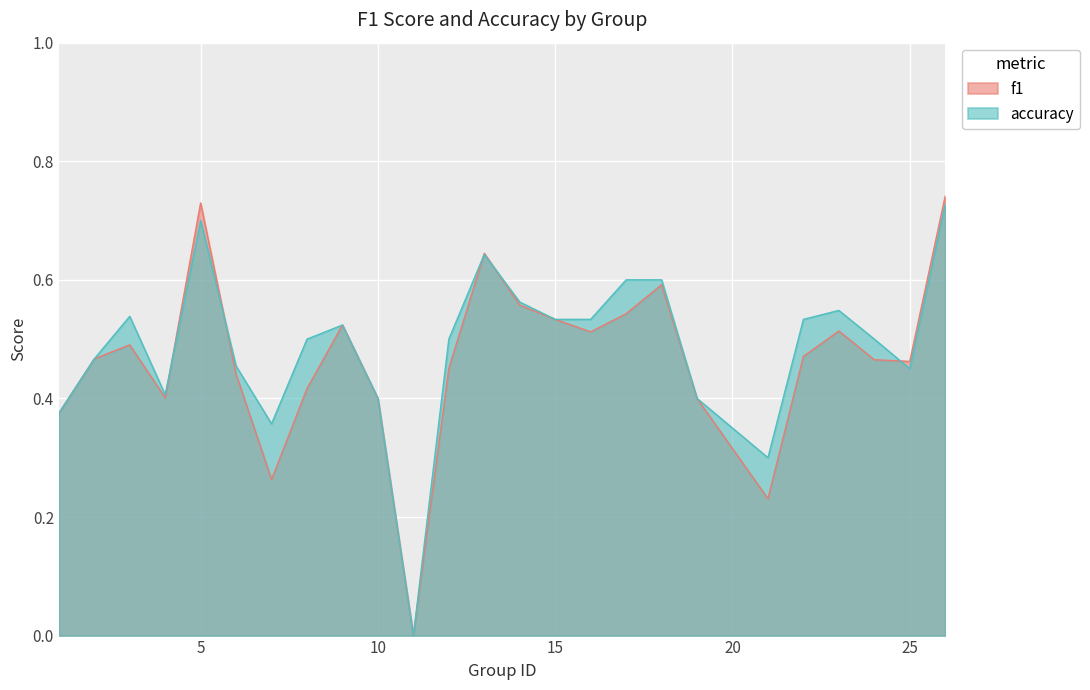

How many positive values does the accuracy series have?

24